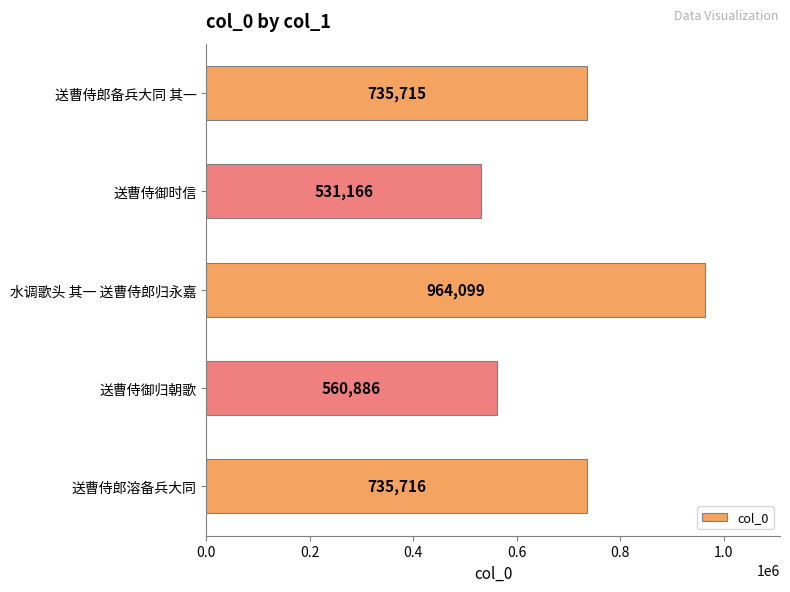

True or false: the data shows 735716 at 送曹侍郎溶备兵大同.

True